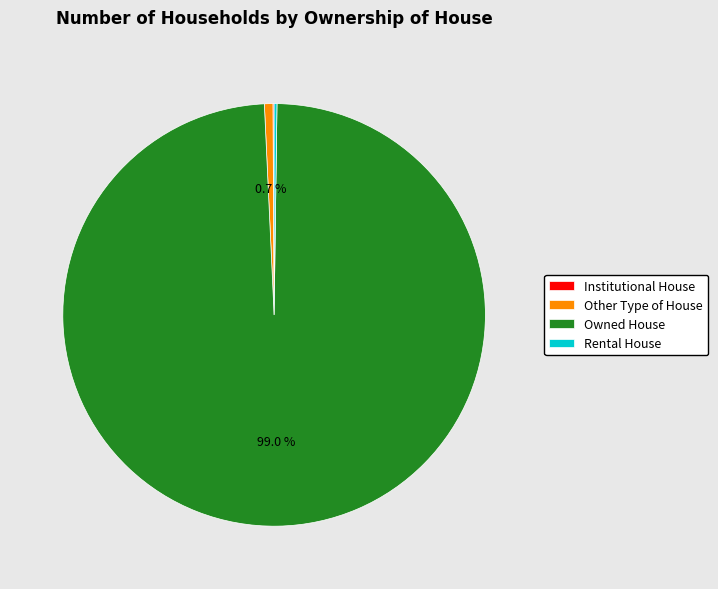

To the nearest percent, what portion does Other Type of House represent?

1%